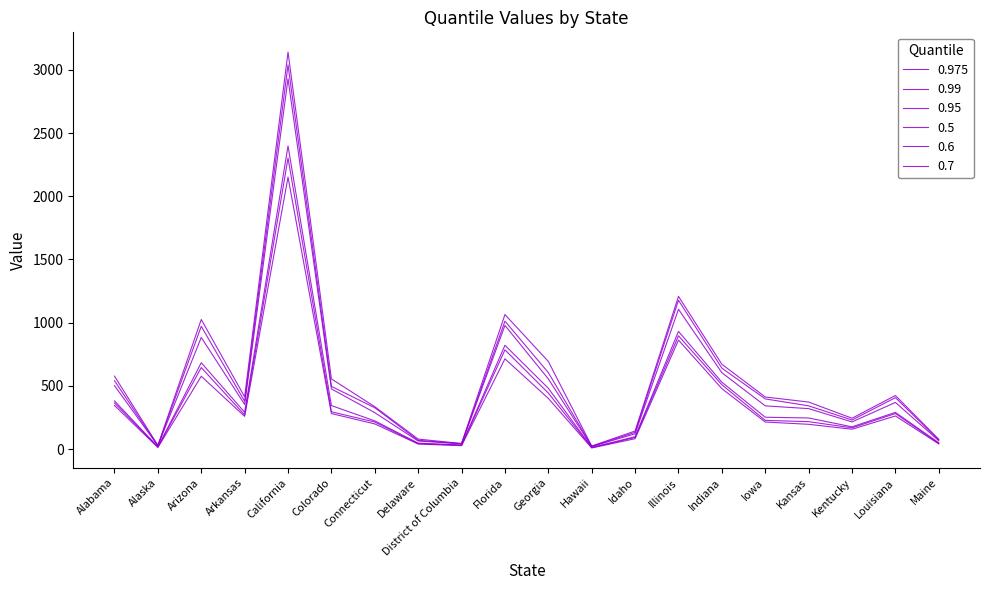

Does the chart display data point markers on the line(s)?

No